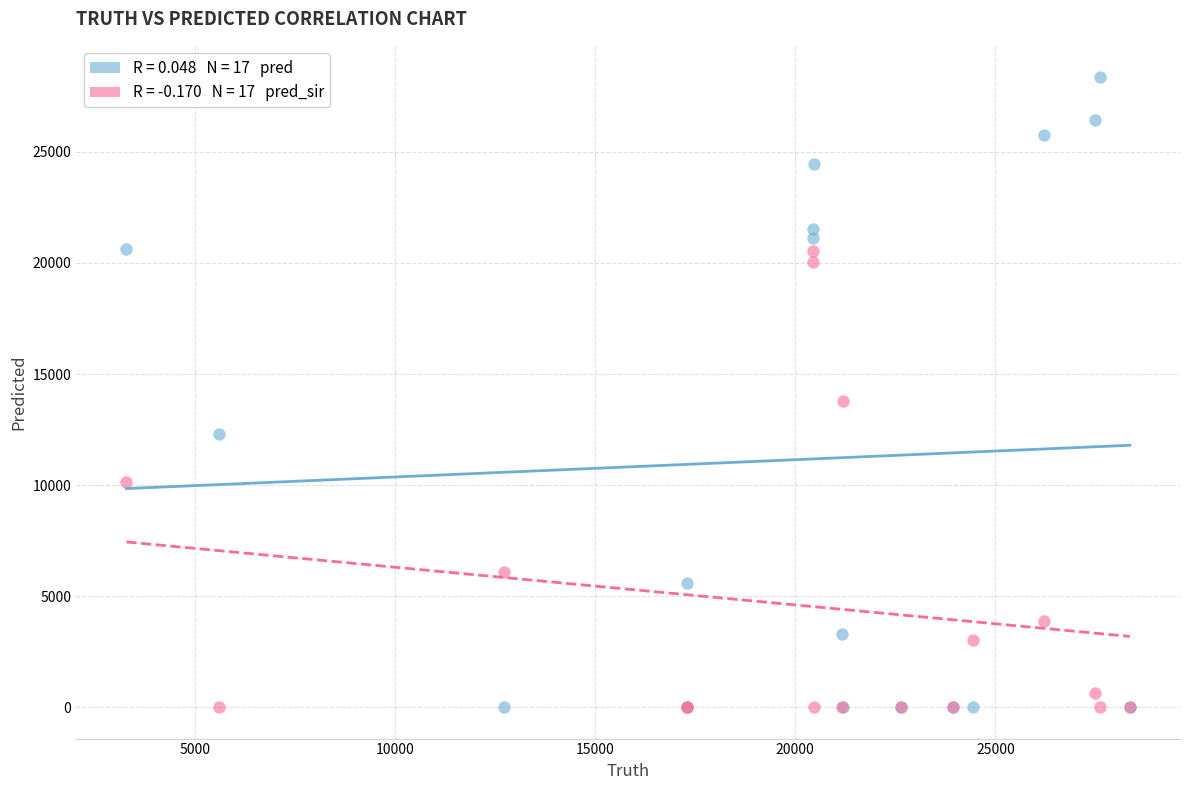

Across all series, what Y value is closest to 14181?

13804.0